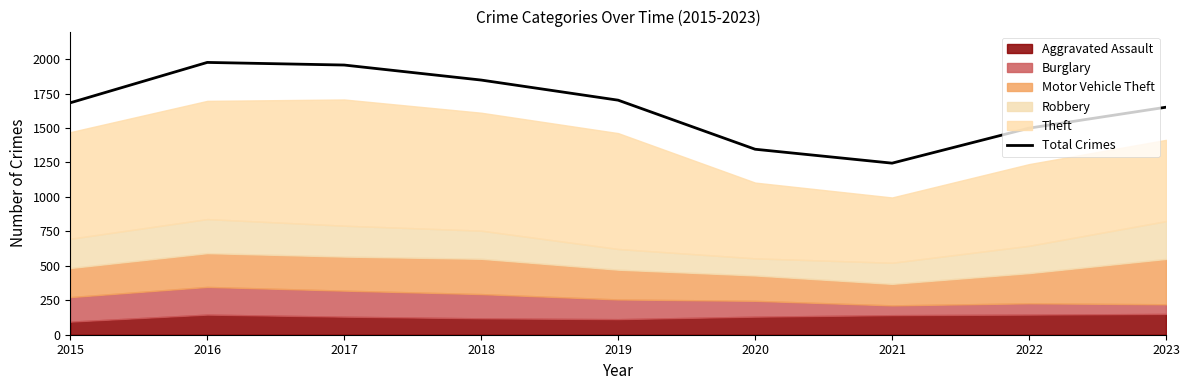

At which label is the value closest to 1610?

2023